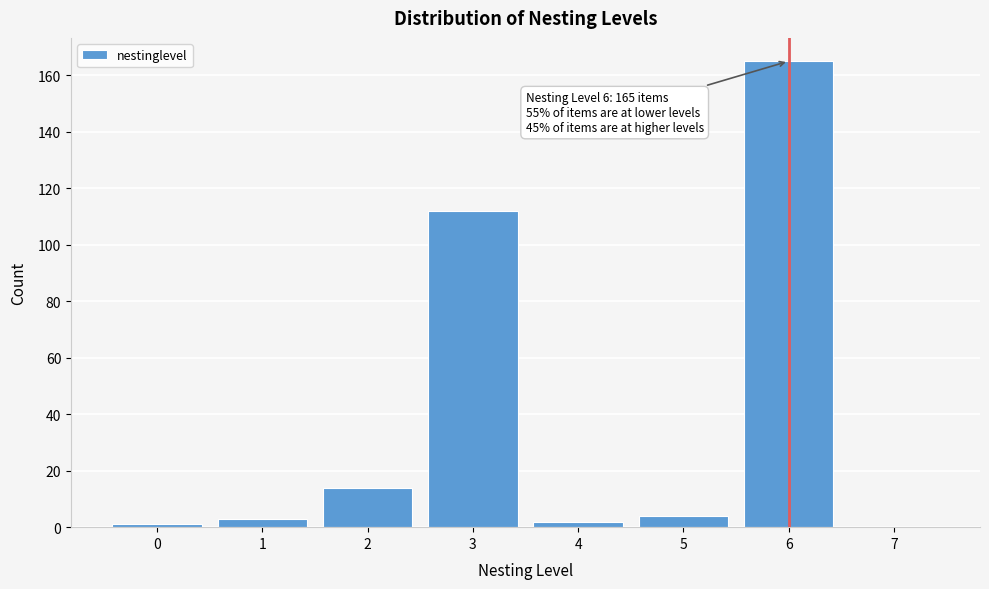

Reading left to right, transcribe all the data shown in this chart.

0=1	1=3	2=14	3=112	4=2	5=4	6=165	7=0